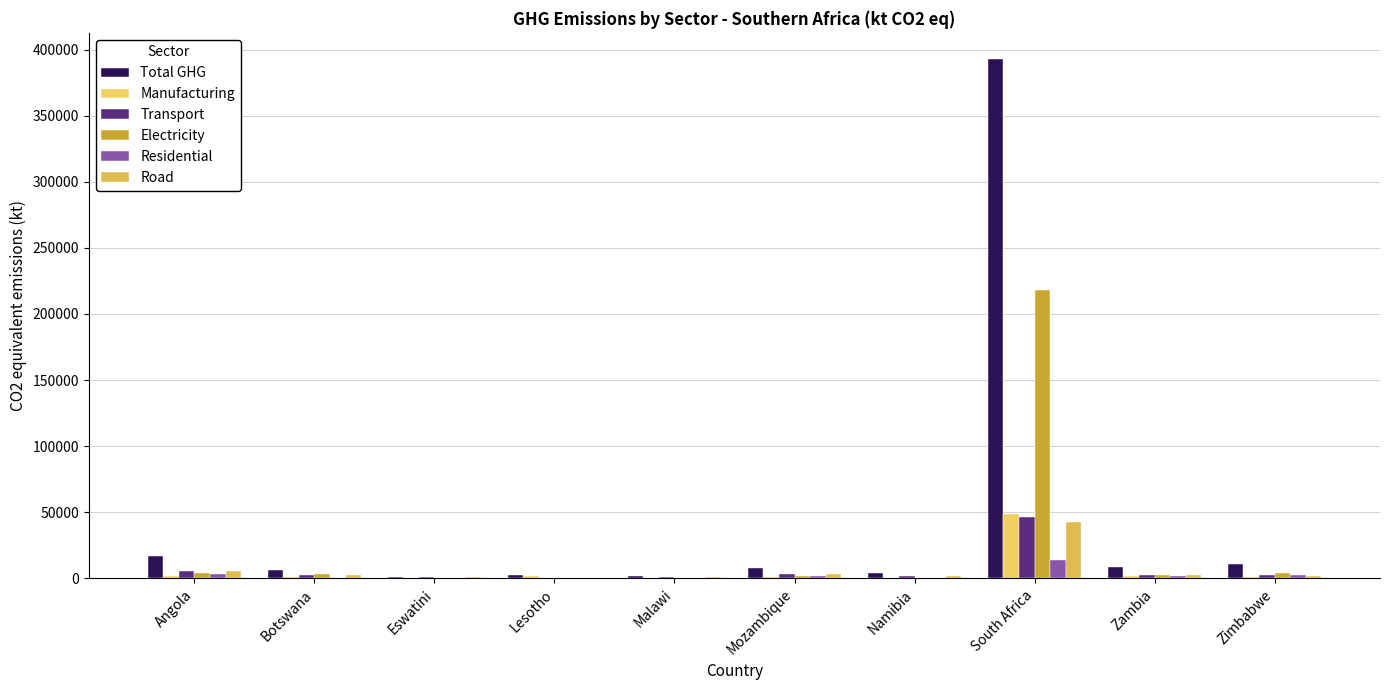

Where is Transport nearest to the value 23350?

Angola